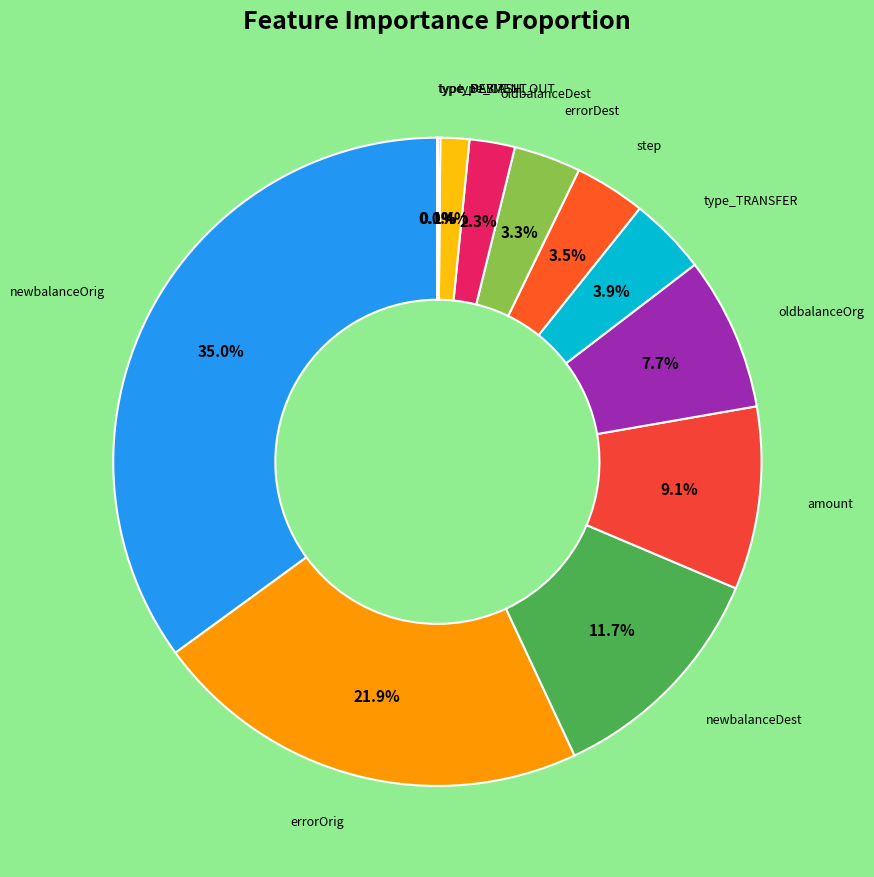

Count the number of slices in the pie.

12